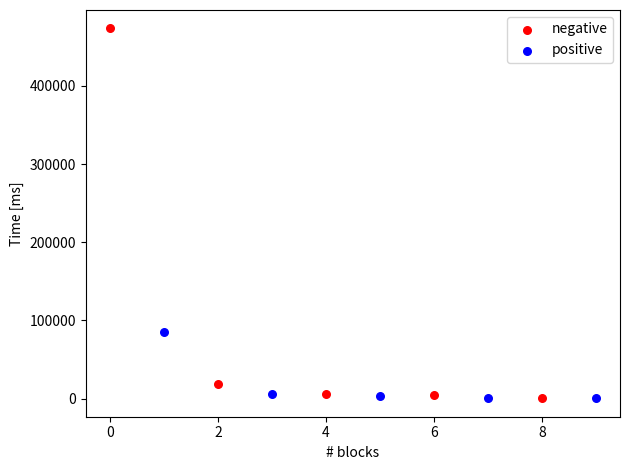

Which series has the widest spread of Y values?

negative